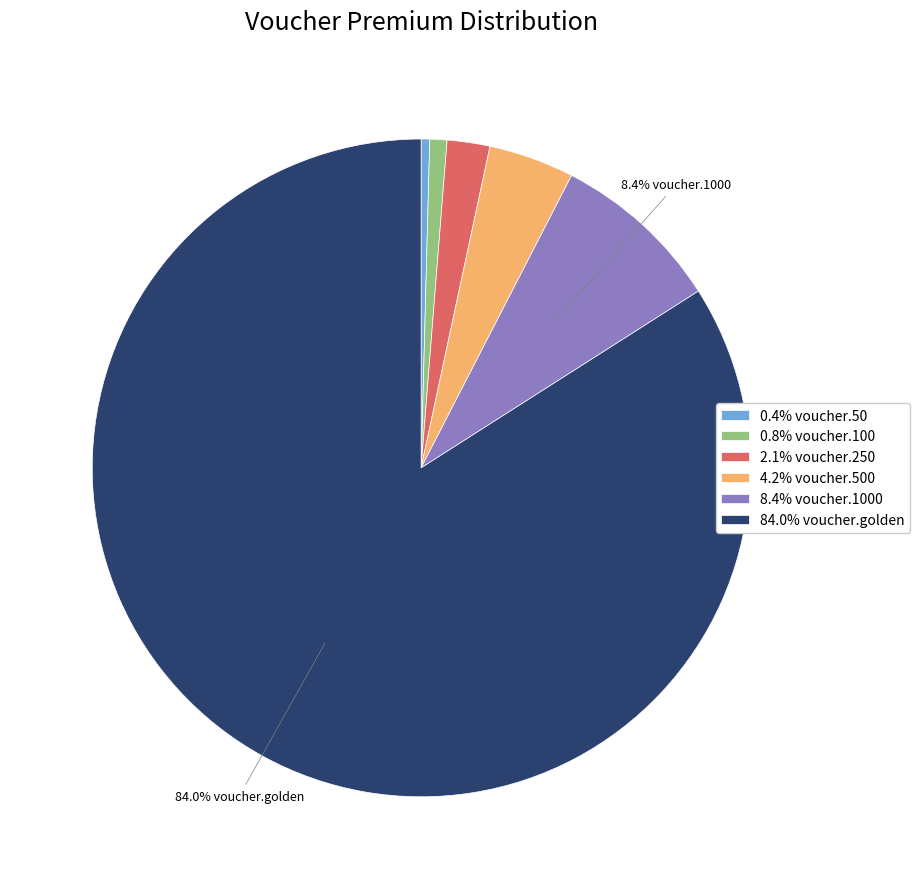

Do 4.2% voucher.500 and 8.4% voucher.1000 together represent more than half of the pie?

No